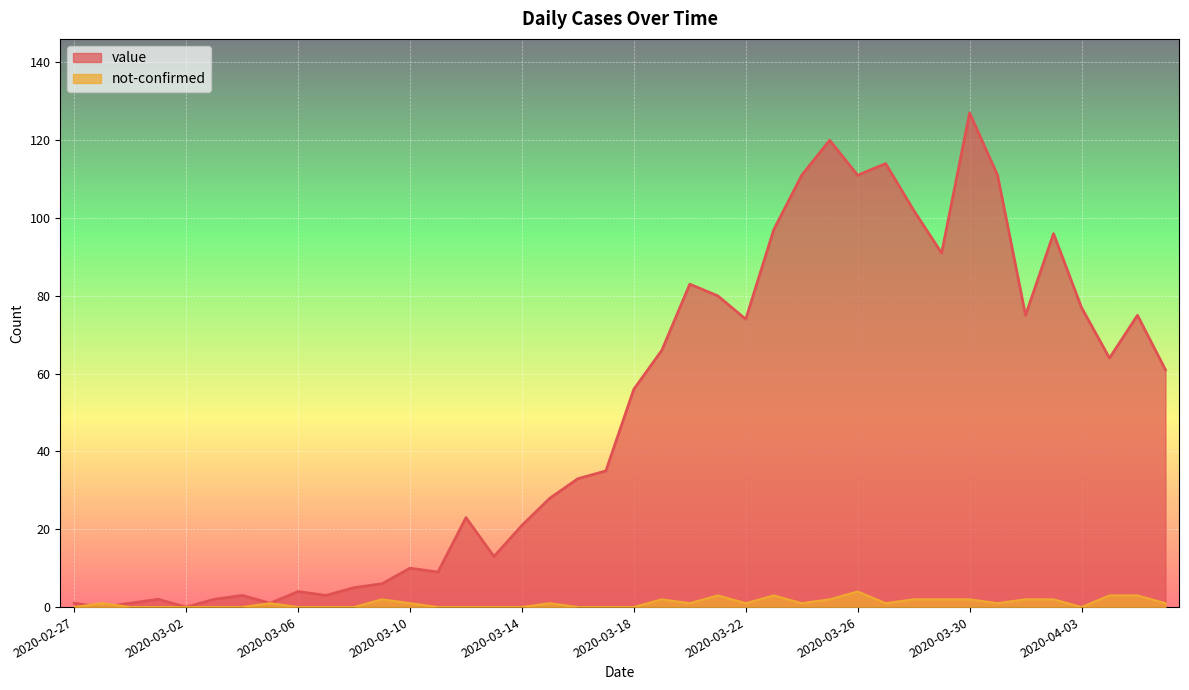

Rank the series at 2020-03-23 from lowest to highest value.

not-confirmed, value